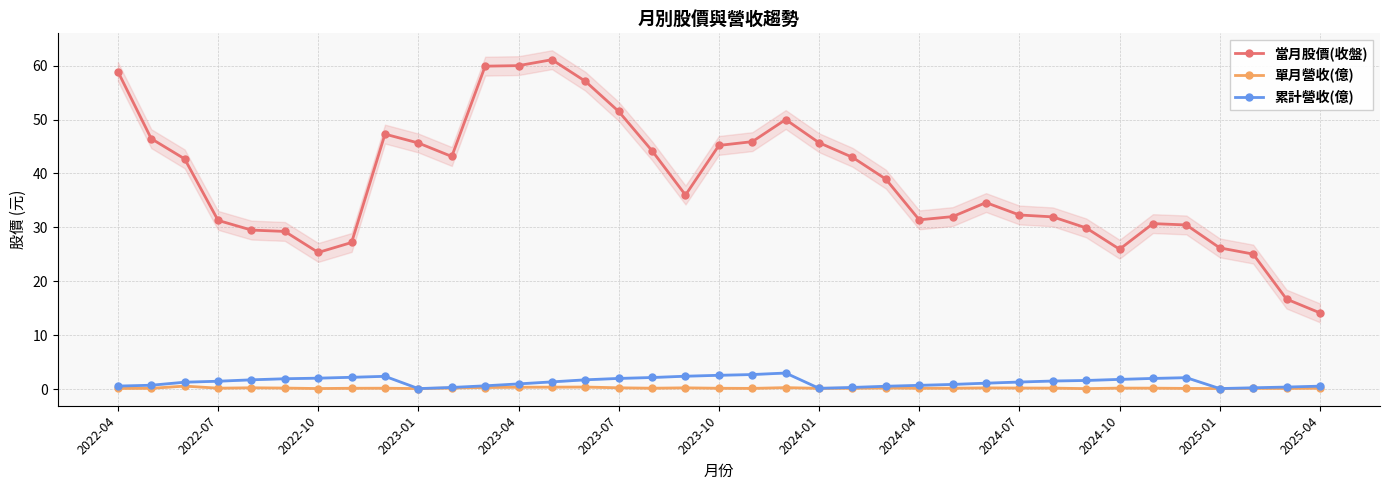

What is the sum of all 當月股價(收盤) values?

1426.7